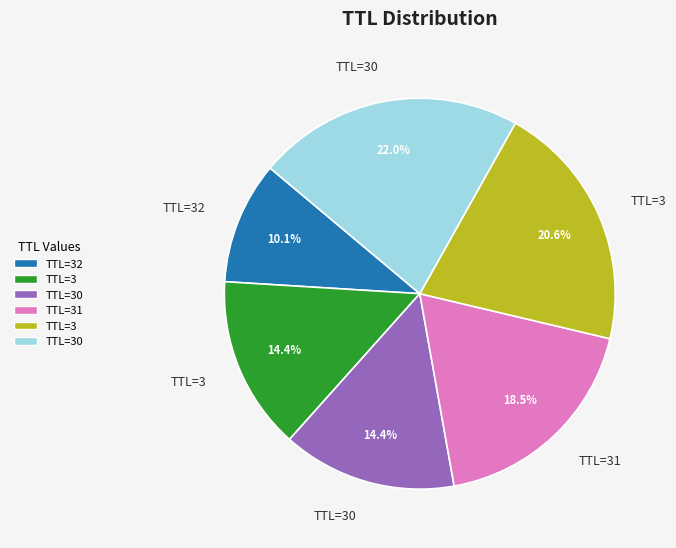

Is there any slice that represents more than half of the pie?

No